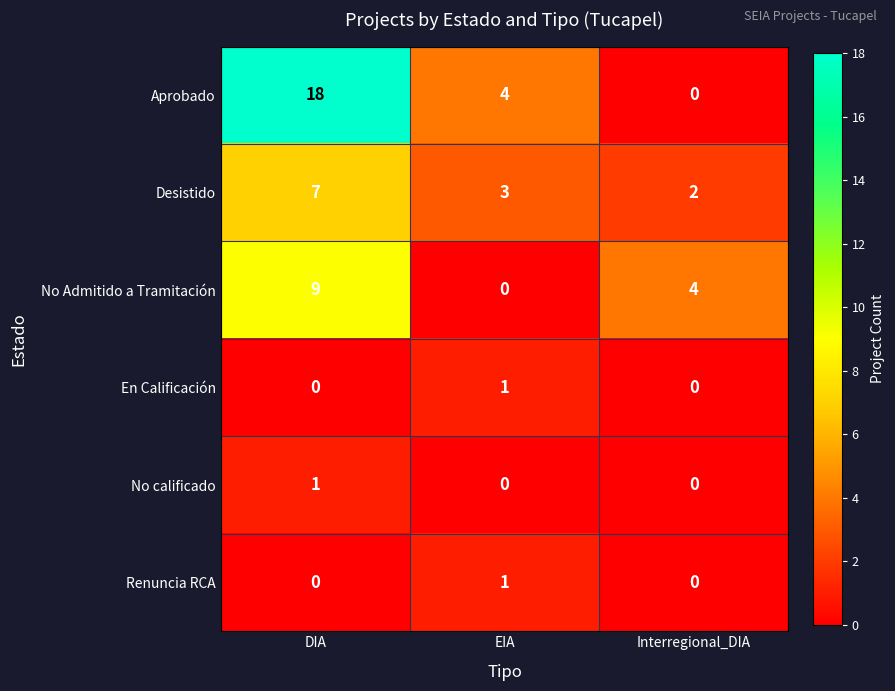

Which series has the widest spread of values?

Aprobado